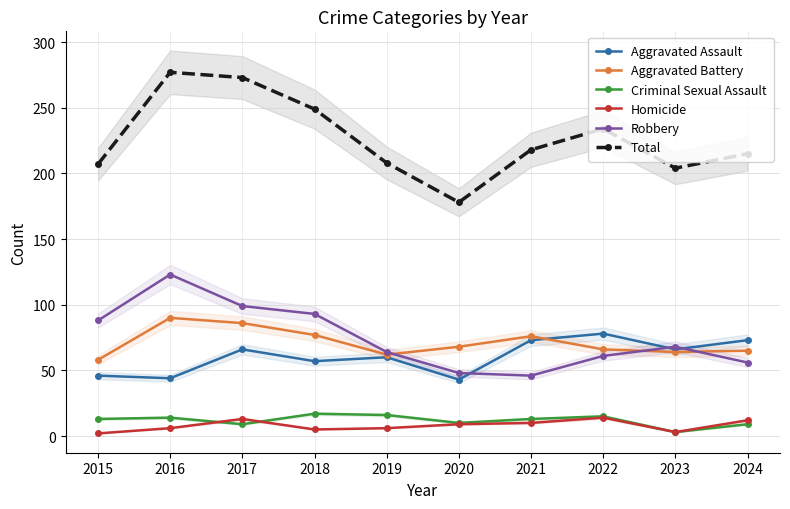

Where is the first local maximum for Total?

2016